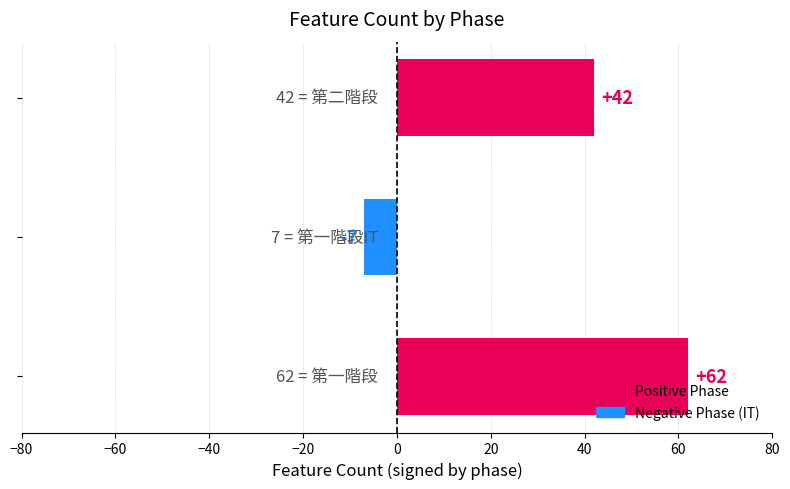

What is the sum of all values?

97